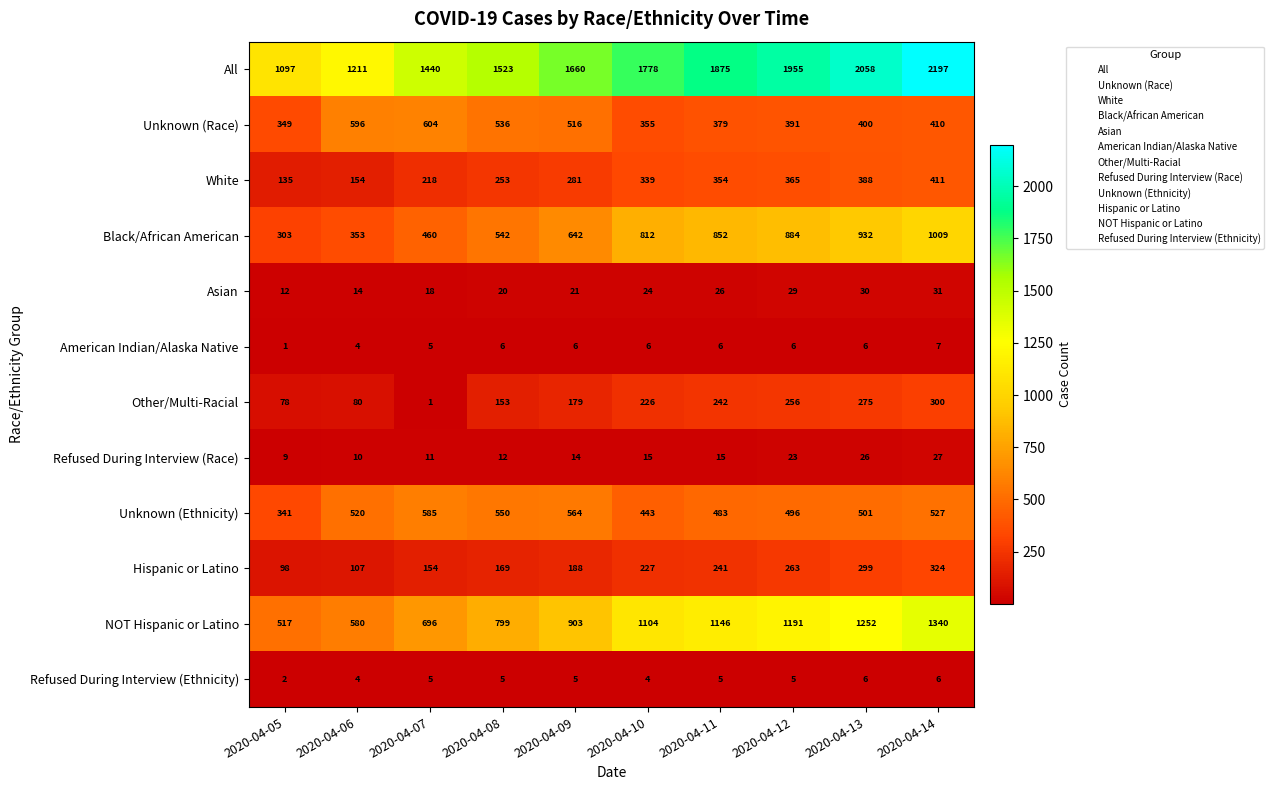

Between 2020-04-07 and 2020-04-08, which series saw the biggest shift?

Other/Multi-Racial